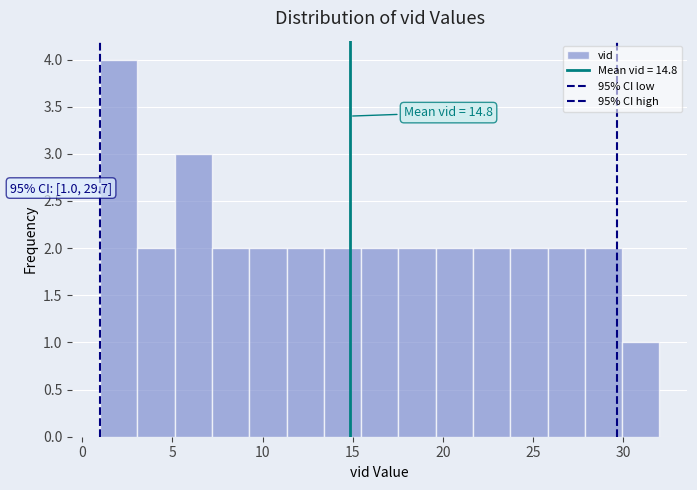

Over which range of the x-axis is the bar tallest?

1.0 to 3.0